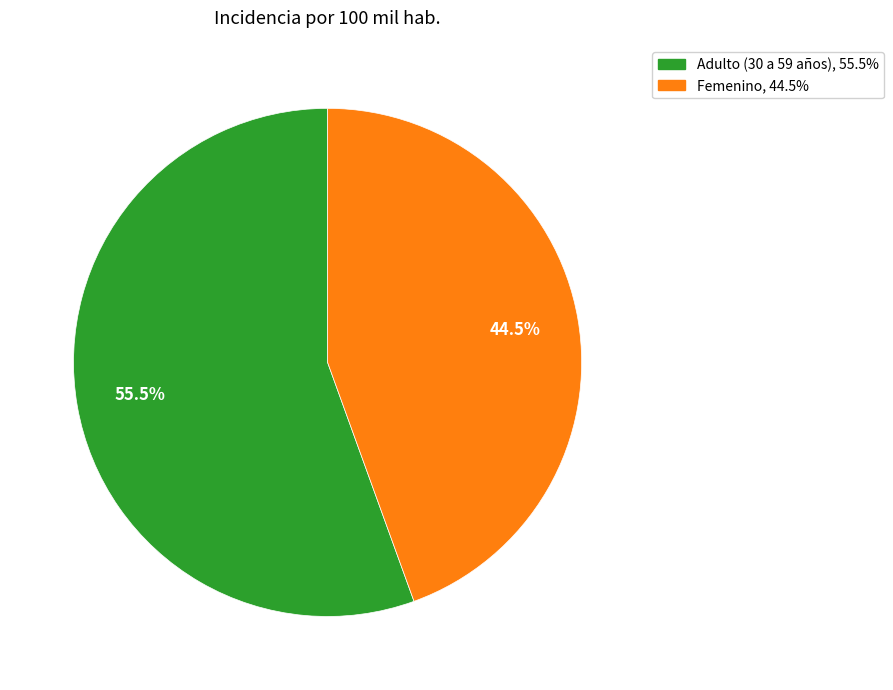

Count the number of slices in the pie.

2